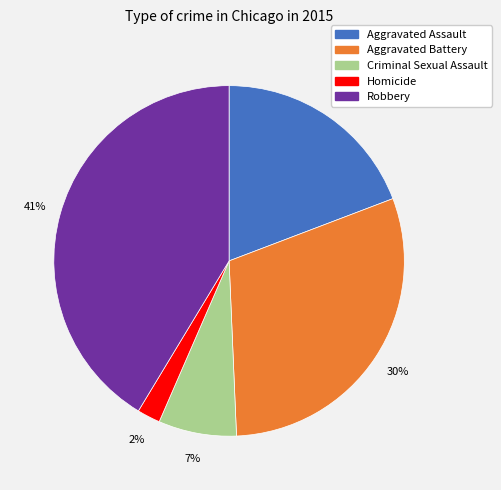

To the nearest percent, what is the combined percentage of Robbery and Aggravated Assault?

61%